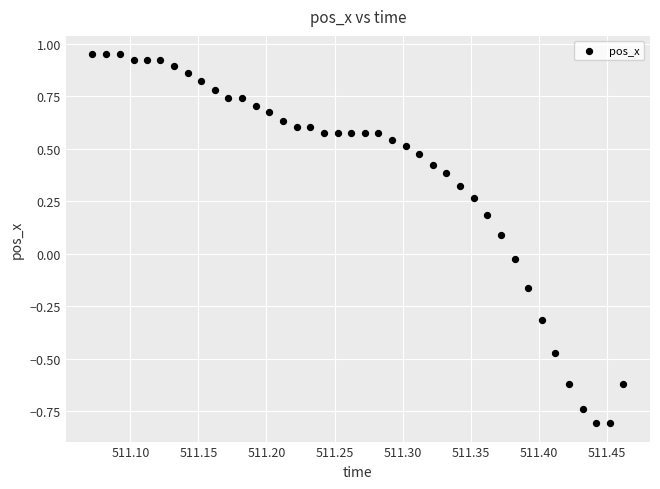

What is the range of Y values (max minus min)?

1.8